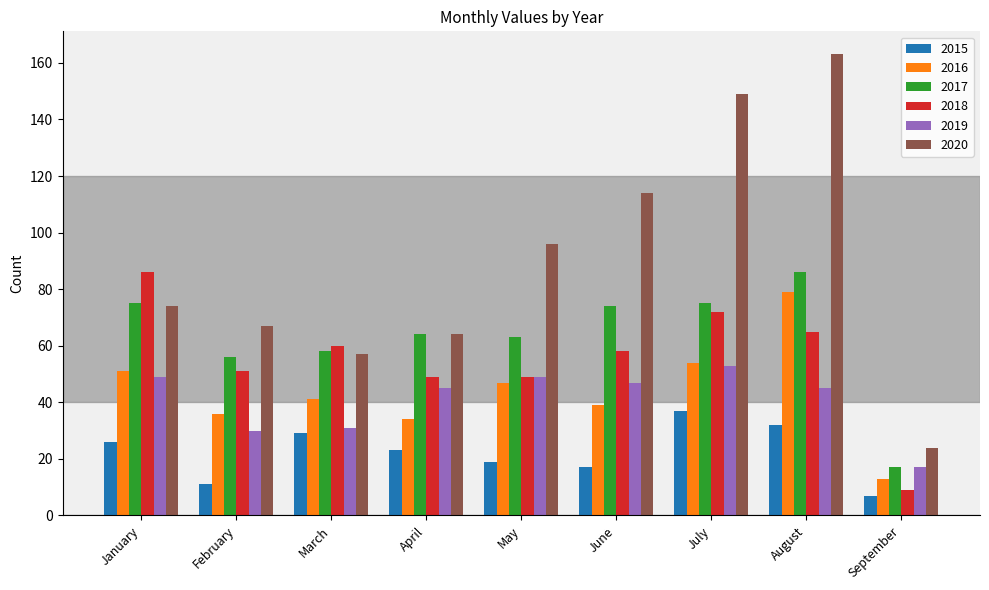

What are all the series names shown in the legend?

2015, 2016, 2017, 2018, 2019, 2020